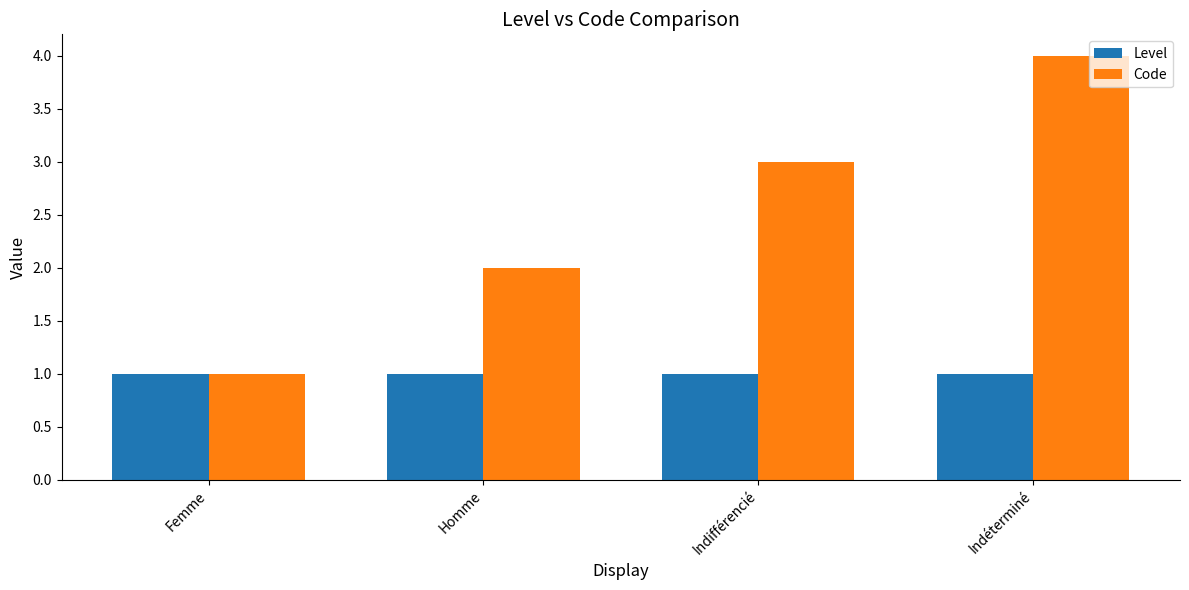

Which series has the largest range (max minus min)?

Code